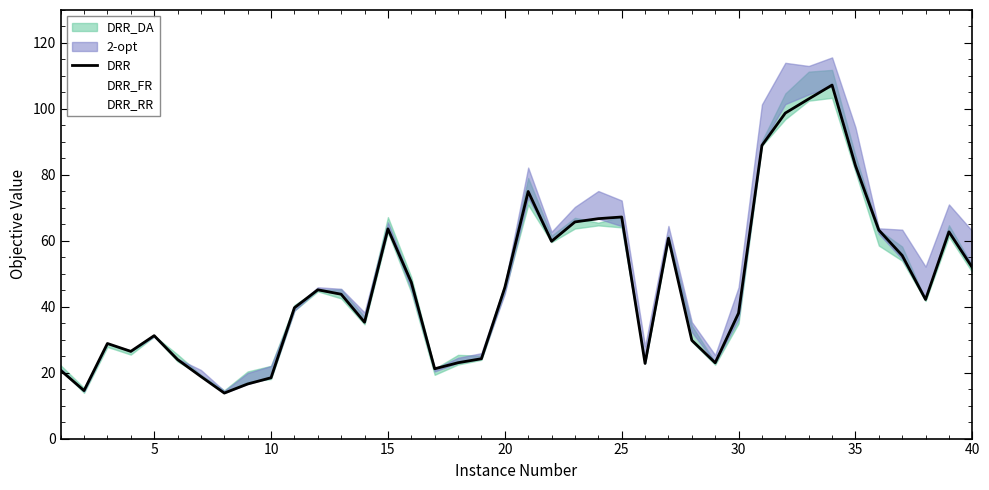

Reading right to left, list all the values displayed in this chart.

51.9	62.7	42.2	55.5	63.3	82.8	107.2	103.0	98.7	88.9	38.0	23.0	29.8	60.8	22.8	67.2	66.7	65.7	59.8	74.9	45.8	24.2	23.0	21.2	47.4	63.6	35.3	43.8	45.1	39.7	18.5	16.6	13.8	18.8	24.0	31.2	26.5	28.8	14.6	20.7